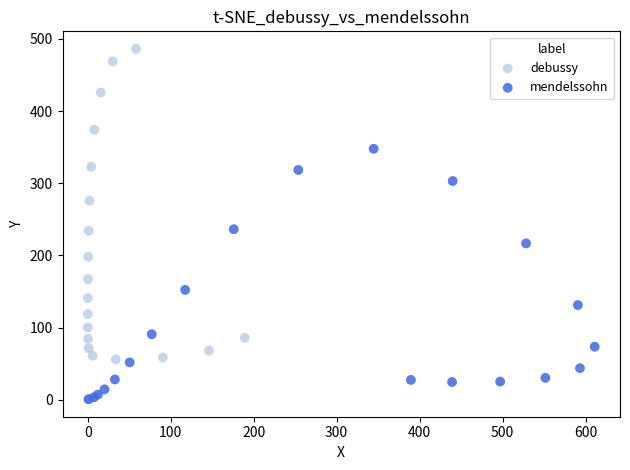

Which series reaches the maximum Y coordinate?

debussy